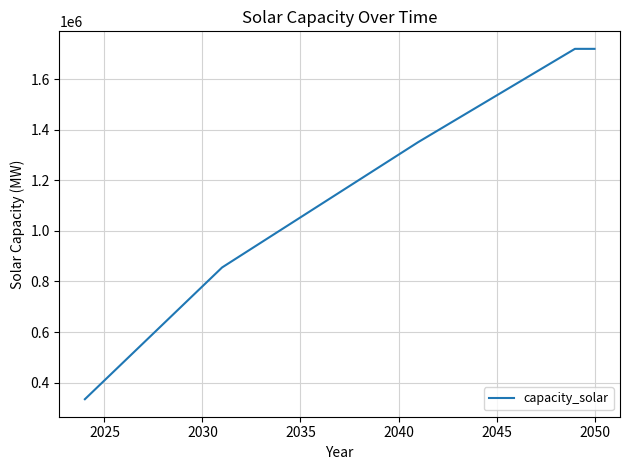

Does the chart have visible grid lines?

Yes